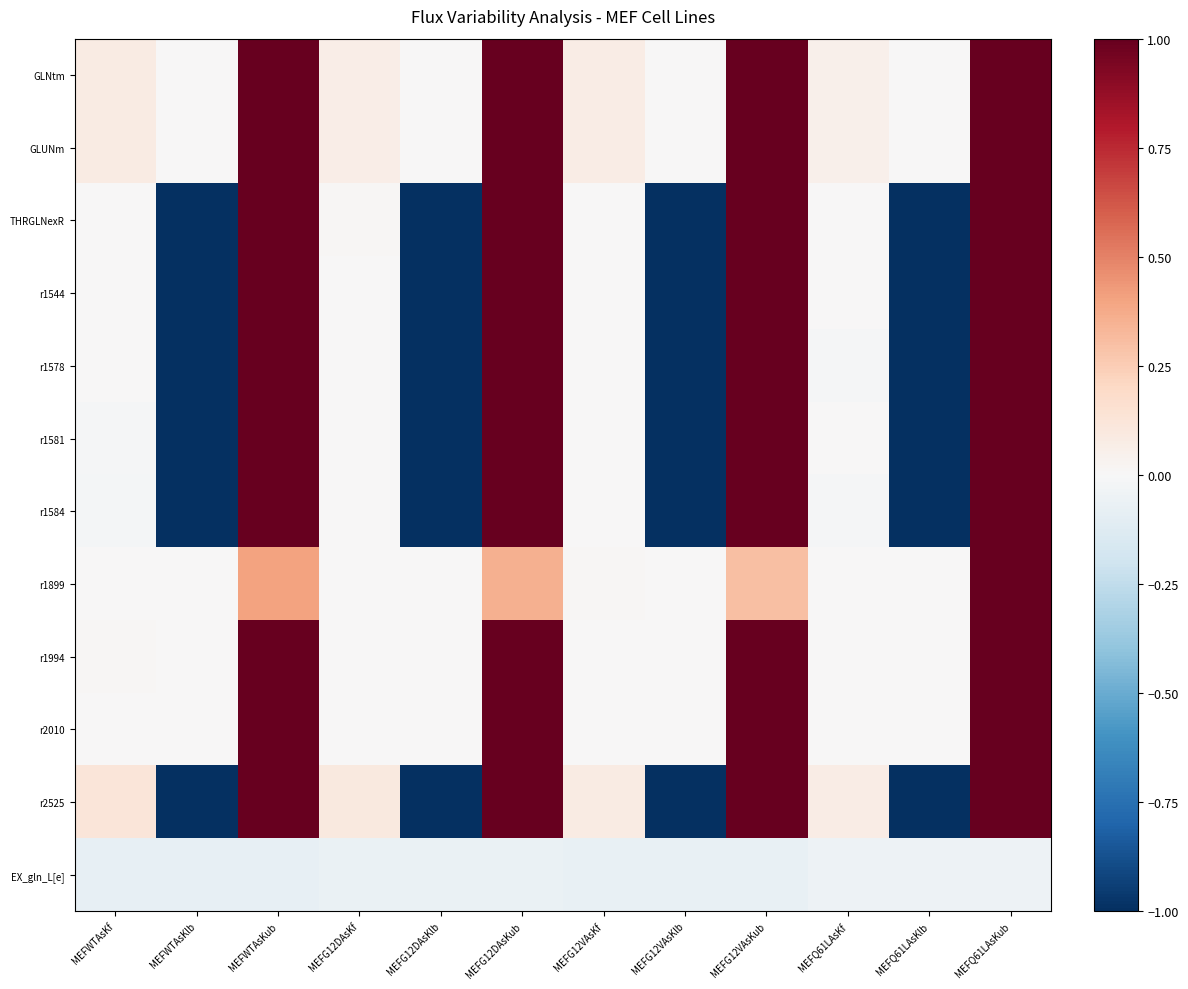

Reading right to left, transcribe all the data shown in this chart.

GLNtm: MEFQ61LAsKub=1.0	MEFQ61LAsKlb=0.0	MEFQ61LAsKf=0.1	MEFG12VAsKub=1.0	MEFG12VAsKlb=0.0	MEFG12VAsKf=0.1	MEFG12DAsKub=1.0	MEFG12DAsKlb=0.0	MEFG12DAsKf=0.1	MEFWTAsKub=1.0	MEFWTAsKlb=0.0	MEFWTAsKf=0.1
GLUNm: MEFQ61LAsKub=1.0	MEFQ61LAsKlb=0.0	MEFQ61LAsKf=0.1	MEFG12VAsKub=1.0	MEFG12VAsKlb=0.0	MEFG12VAsKf=0.1	MEFG12DAsKub=1.0	MEFG12DAsKlb=0.0	MEFG12DAsKf=0.1	MEFWTAsKub=1.0	MEFWTAsKlb=0.0	MEFWTAsKf=0.1
THRGLNexR: MEFQ61LAsKub=1.0	MEFQ61LAsKlb=-1.0	MEFQ61LAsKf=0.0	MEFG12VAsKub=1.0	MEFG12VAsKlb=-1.0	MEFG12VAsKf=0.0	MEFG12DAsKub=1.0	MEFG12DAsKlb=-1.0	MEFG12DAsKf=0.0	MEFWTAsKub=1.0	MEFWTAsKlb=-1.0	MEFWTAsKf=0.0
r1544: MEFQ61LAsKub=1.0	MEFQ61LAsKlb=-1.0	MEFQ61LAsKf=0.0	MEFG12VAsKub=1.0	MEFG12VAsKlb=-1.0	MEFG12VAsKf=0.0	MEFG12DAsKub=1.0	MEFG12DAsKlb=-1.0	MEFG12DAsKf=0.0	MEFWTAsKub=1.0	MEFWTAsKlb=-1.0	MEFWTAsKf=0.0
r1578: MEFQ61LAsKub=1.0	MEFQ61LAsKlb=-1.0	MEFQ61LAsKf=-0.0	MEFG12VAsKub=1.0	MEFG12VAsKlb=-1.0	MEFG12VAsKf=0.0	MEFG12DAsKub=1.0	MEFG12DAsKlb=-1.0	MEFG12DAsKf=0.0	MEFWTAsKub=1.0	MEFWTAsKlb=-1.0	MEFWTAsKf=0.0
r1581: MEFQ61LAsKub=1.0	MEFQ61LAsKlb=-1.0	MEFQ61LAsKf=0.0	MEFG12VAsKub=1.0	MEFG12VAsKlb=-1.0	MEFG12VAsKf=0.0	MEFG12DAsKub=1.0	MEFG12DAsKlb=-1.0	MEFG12DAsKf=0.0	MEFWTAsKub=1.0	MEFWTAsKlb=-1.0	MEFWTAsKf=-0.0
r1584: MEFQ61LAsKub=1.0	MEFQ61LAsKlb=-1.0	MEFQ61LAsKf=-0.0	MEFG12VAsKub=1.0	MEFG12VAsKlb=-1.0	MEFG12VAsKf=0.0	MEFG12DAsKub=1.0	MEFG12DAsKlb=-1.0	MEFG12DAsKf=0.0	MEFWTAsKub=1.0	MEFWTAsKlb=-1.0	MEFWTAsKf=-0.0
r1899: MEFQ61LAsKub=1.0	MEFQ61LAsKlb=0.0	MEFQ61LAsKf=0.0	MEFG12VAsKub=0.3	MEFG12VAsKlb=0.0	MEFG12VAsKf=0.0	MEFG12DAsKub=0.4	MEFG12DAsKlb=0.0	MEFG12DAsKf=0.0	MEFWTAsKub=0.4	MEFWTAsKlb=0.0	MEFWTAsKf=0.0
r1994: MEFQ61LAsKub=1.0	MEFQ61LAsKlb=0.0	MEFQ61LAsKf=0.0	MEFG12VAsKub=1.0	MEFG12VAsKlb=0.0	MEFG12VAsKf=0.0	MEFG12DAsKub=1.0	MEFG12DAsKlb=0.0	MEFG12DAsKf=0.0	MEFWTAsKub=1.0	MEFWTAsKlb=0.0	MEFWTAsKf=0.0
r2010: MEFQ61LAsKub=1.0	MEFQ61LAsKlb=0.0	MEFQ61LAsKf=0.0	MEFG12VAsKub=1.0	MEFG12VAsKlb=0.0	MEFG12VAsKf=0.0	MEFG12DAsKub=1.0	MEFG12DAsKlb=0.0	MEFG12DAsKf=0.0	MEFWTAsKub=1.0	MEFWTAsKlb=0.0	MEFWTAsKf=0.0
r2525: MEFQ61LAsKub=1.0	MEFQ61LAsKlb=-1.0	MEFQ61LAsKf=0.1	MEFG12VAsKub=1.0	MEFG12VAsKlb=-1.0	MEFG12VAsKf=0.1	MEFG12DAsKub=1.0	MEFG12DAsKlb=-1.0	MEFG12DAsKf=0.1	MEFWTAsKub=1.0	MEFWTAsKlb=-1.0	MEFWTAsKf=0.1
EX_gln_L[e]: MEFQ61LAsKub=-0.1	MEFQ61LAsKlb=-0.1	MEFQ61LAsKf=-0.1	MEFG12VAsKub=-0.1	MEFG12VAsKlb=-0.1	MEFG12VAsKf=-0.1	MEFG12DAsKub=-0.1	MEFG12DAsKlb=-0.1	MEFG12DAsKf=-0.1	MEFWTAsKub=-0.1	MEFWTAsKlb=-0.1	MEFWTAsKf=-0.1